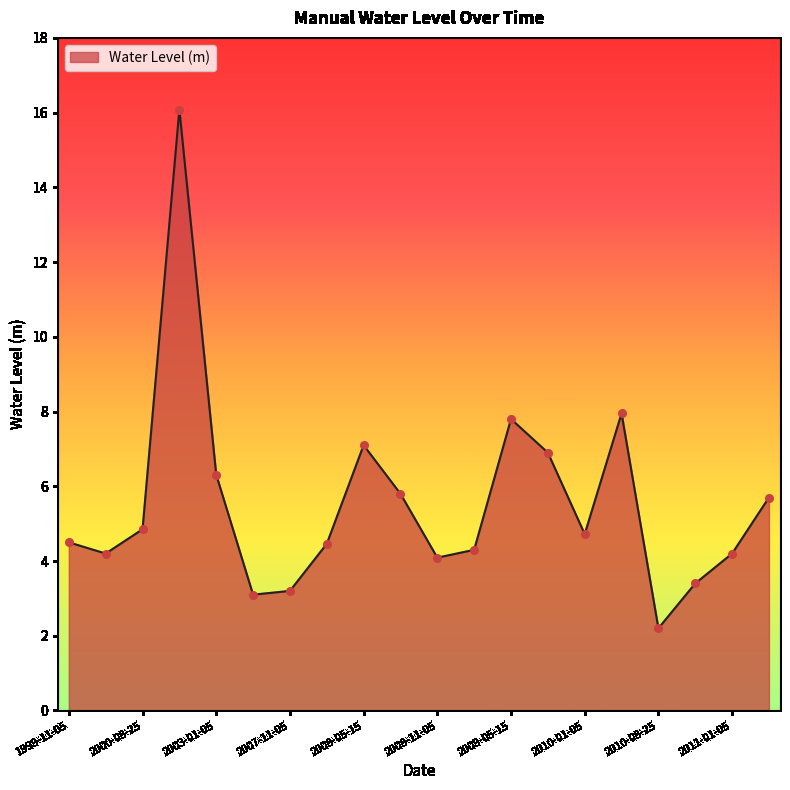

What is the minimum value shown in the chart?

2.2